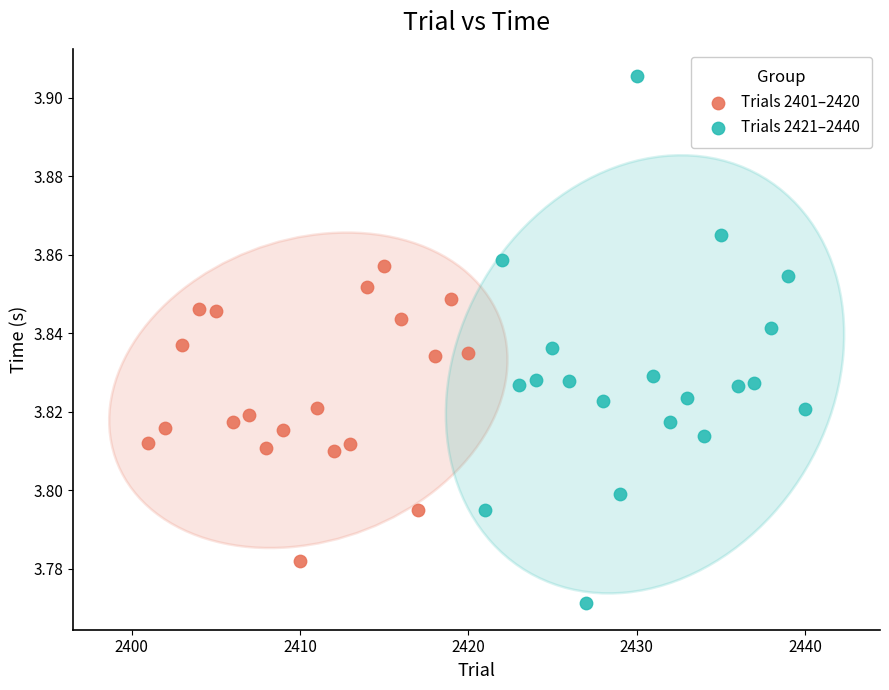

What are all the series names shown in the legend?

Trials 2401–2420, Trials 2421–2440